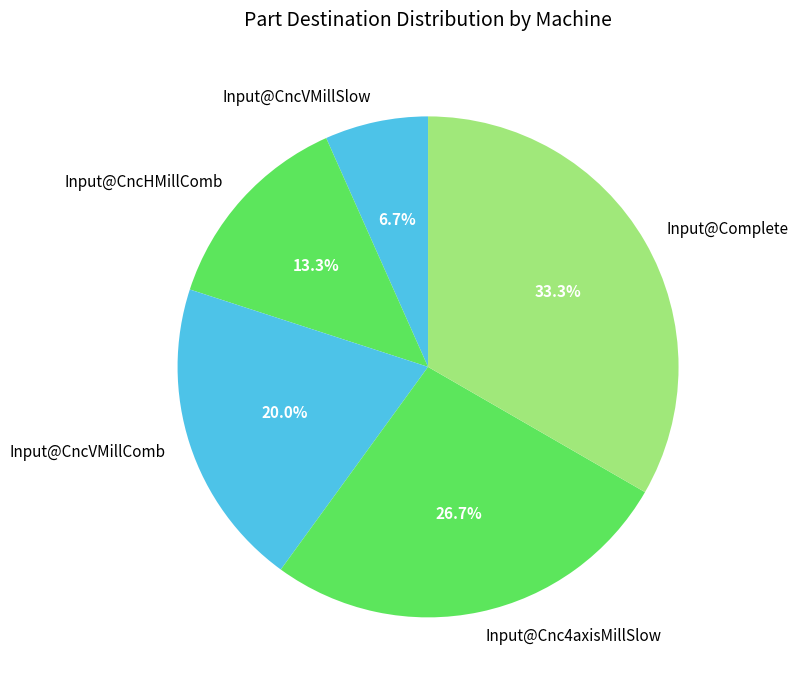

Is there a majority slice in this chart?

No